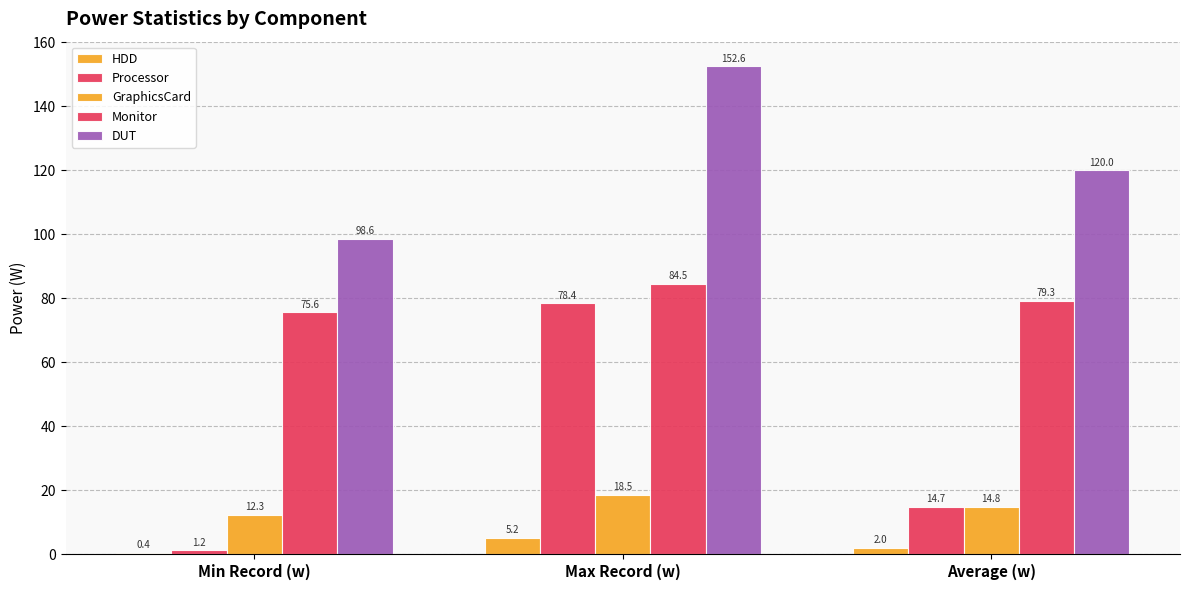

How many groups of bars are there?

3